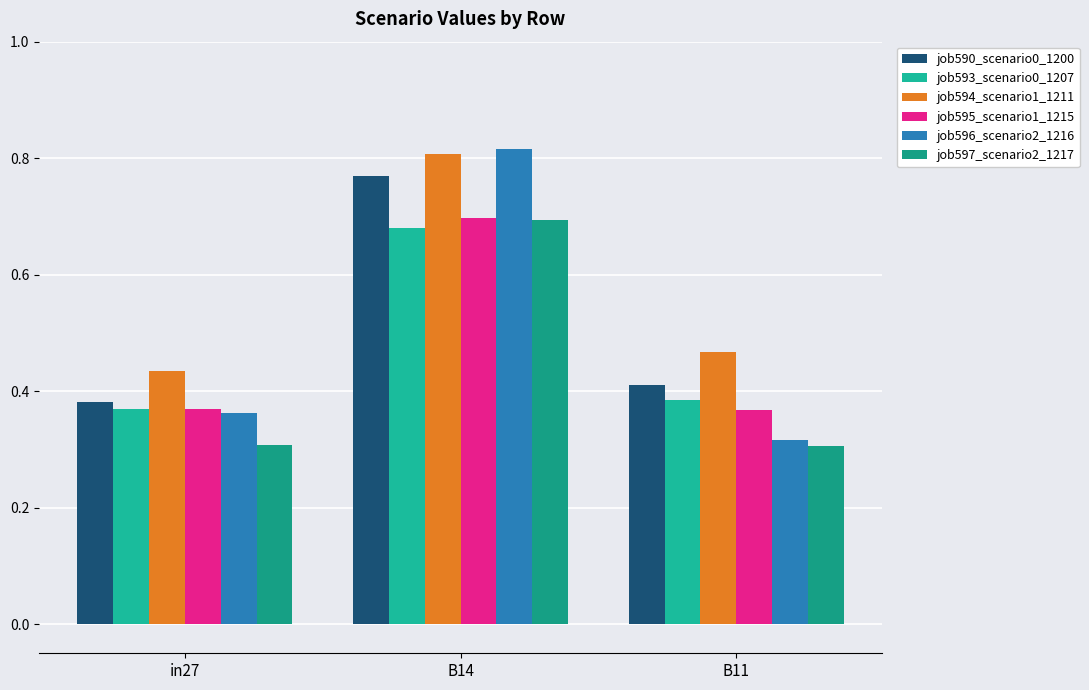

What is the spread (max minus min) of values at B11?

0.2